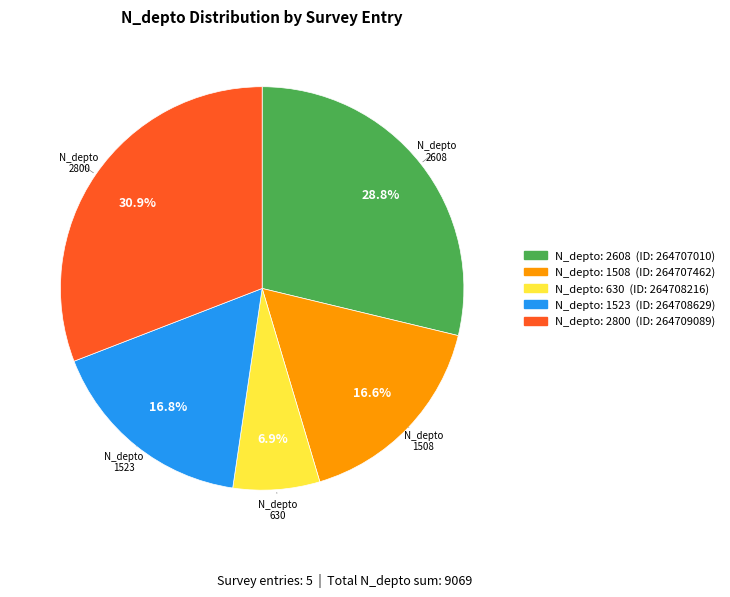

Does any single category account for the majority?

No